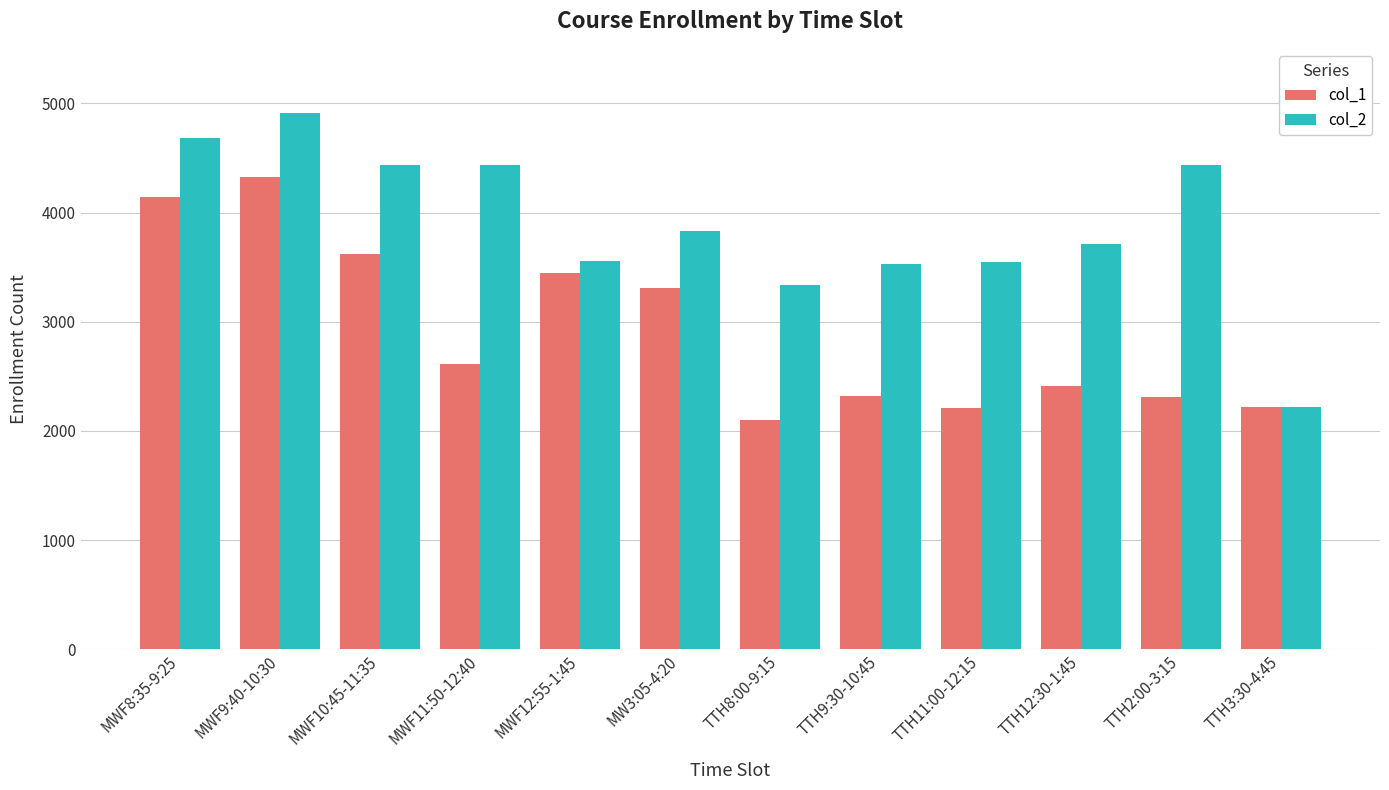

What is the total value across all series at TTH2:00-3:15?

6747